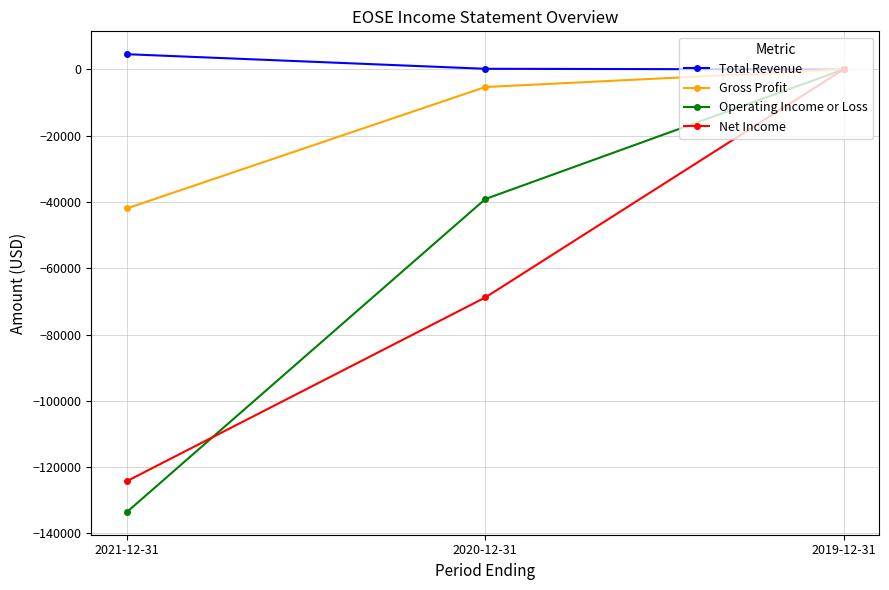

Which series has the widest spread of values?

Operating Income or Loss